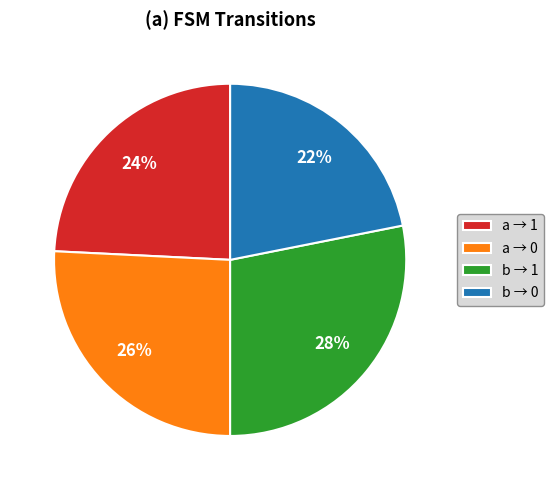

Rank the categories by value from lowest to highest.

b → 0, a → 1, a → 0, b → 1